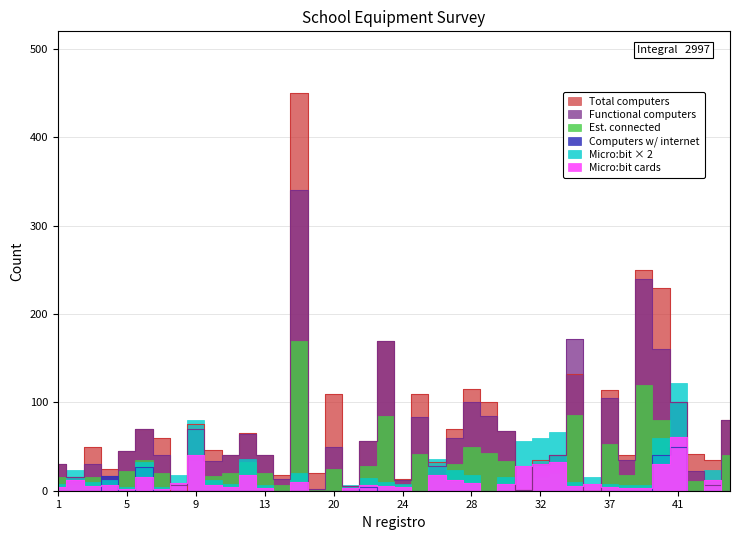

In Functional computers, how many points are lower than both neighbors (excluding endpoints)?

13